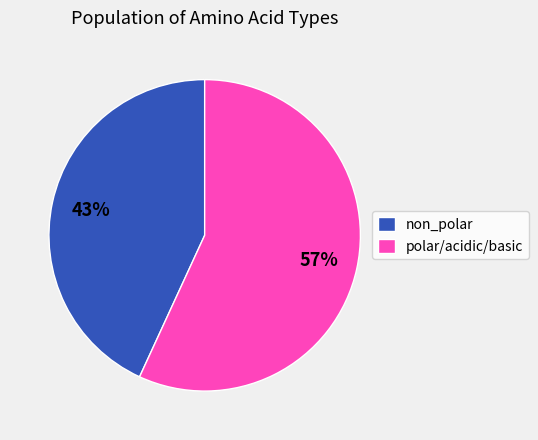

Which category accounts for the majority?

polar/acidic/basic